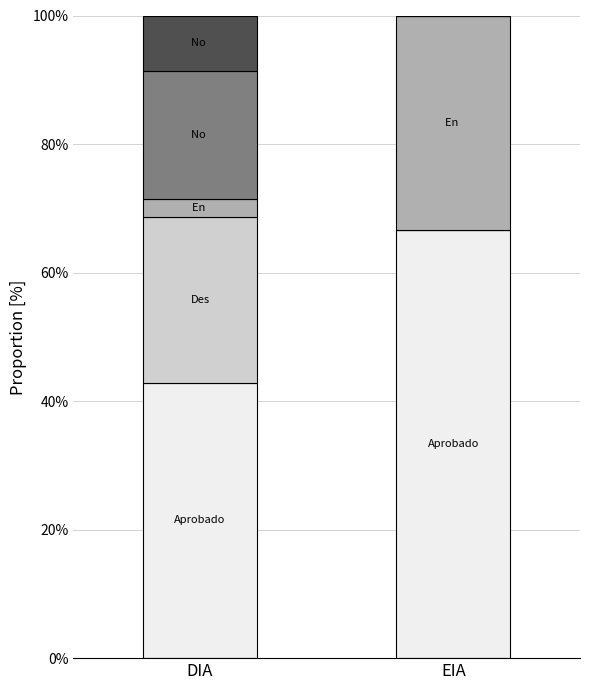

What is the total value across all series at DIA?

100.0